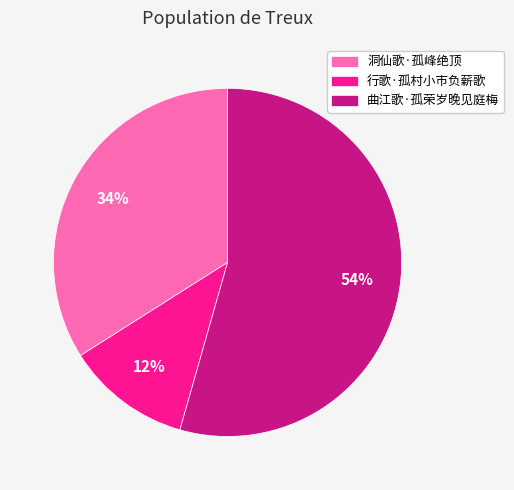

Which has a higher value, 行歌·孤村小市负薪歌 or 曲江歌·孤荣岁晚见庭梅?

曲江歌·孤荣岁晚见庭梅